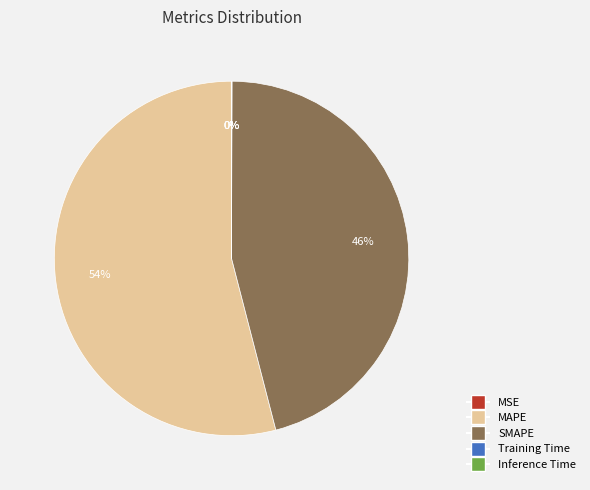

Does MAPE account for over 50% of the chart?

Yes